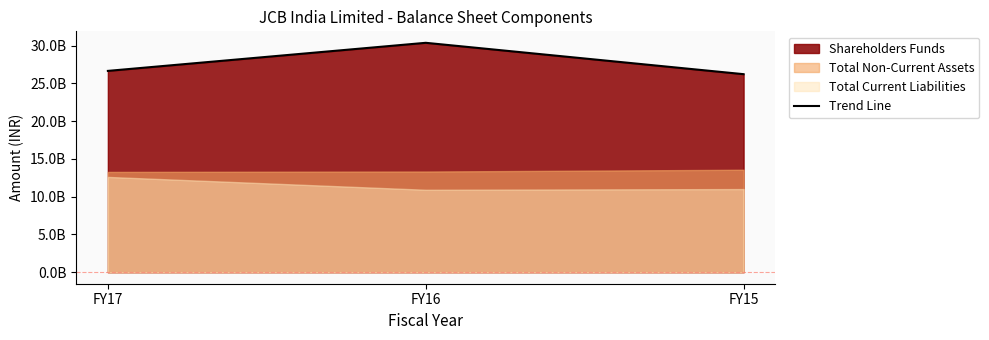

Which category has the highest value across all series?

FY16